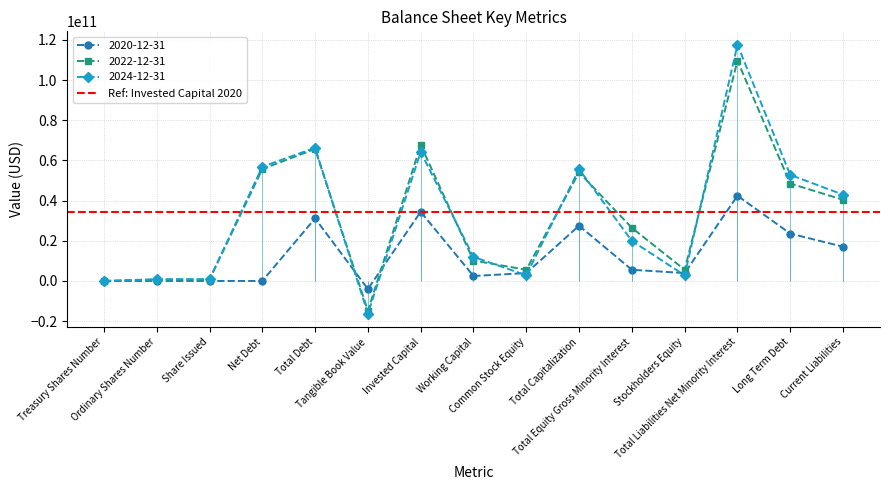

What is the difference between the highest and lowest values at Total Debt?

35131515000